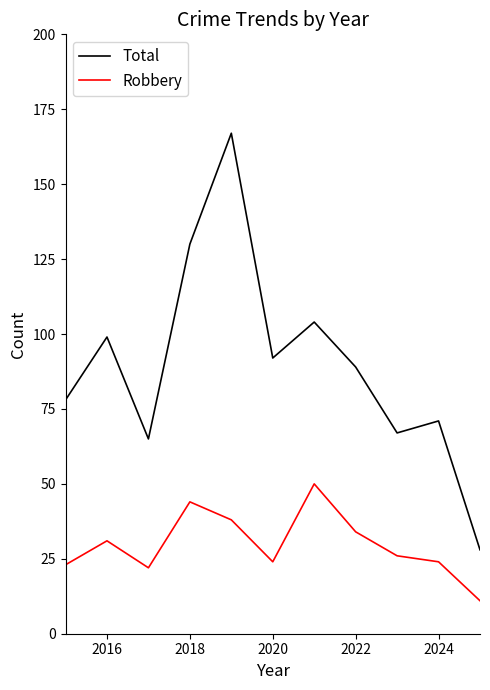

Which series has the widest spread of values?

Total